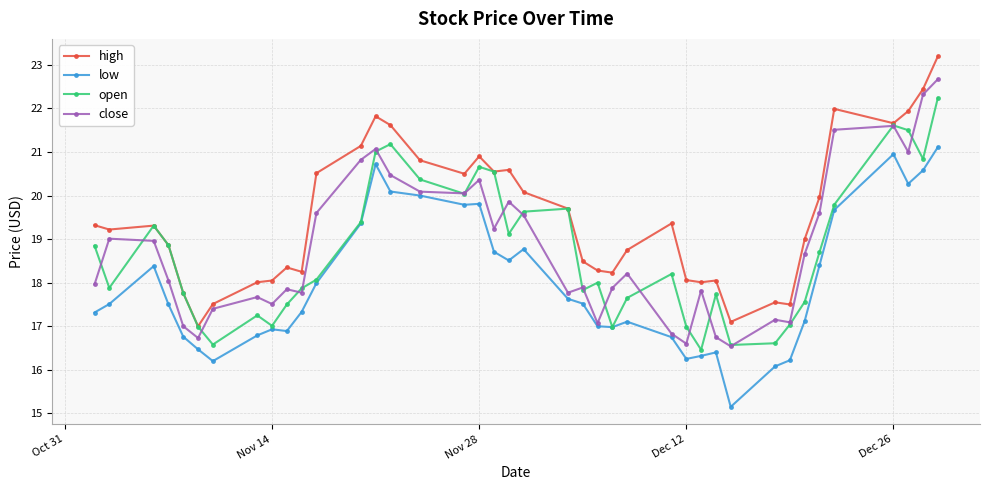

What is the value of the close point at the 16th from the left?

20.1